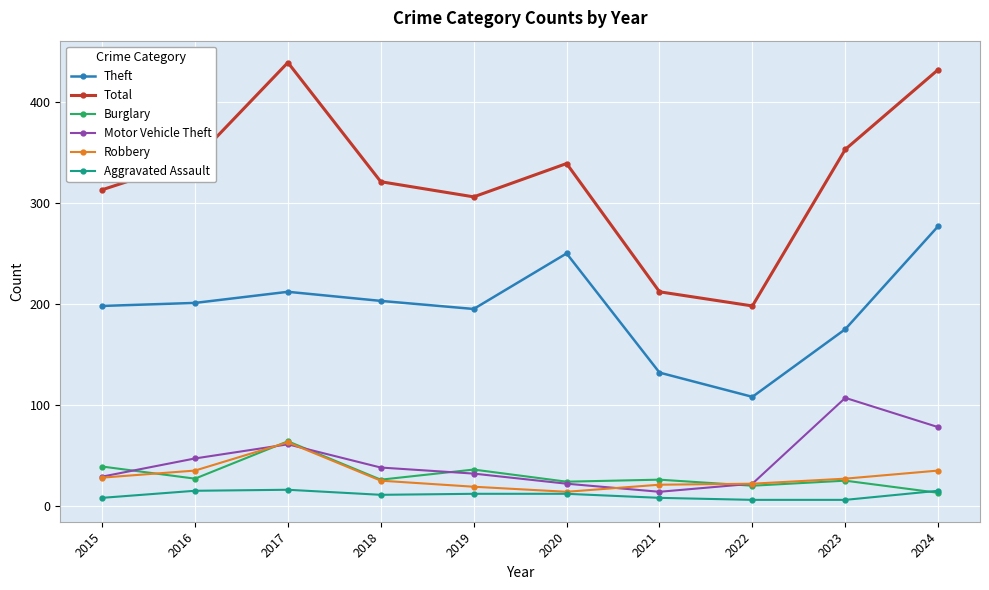

What is the difference between the maximum and minimum values in the Burglary series?

51